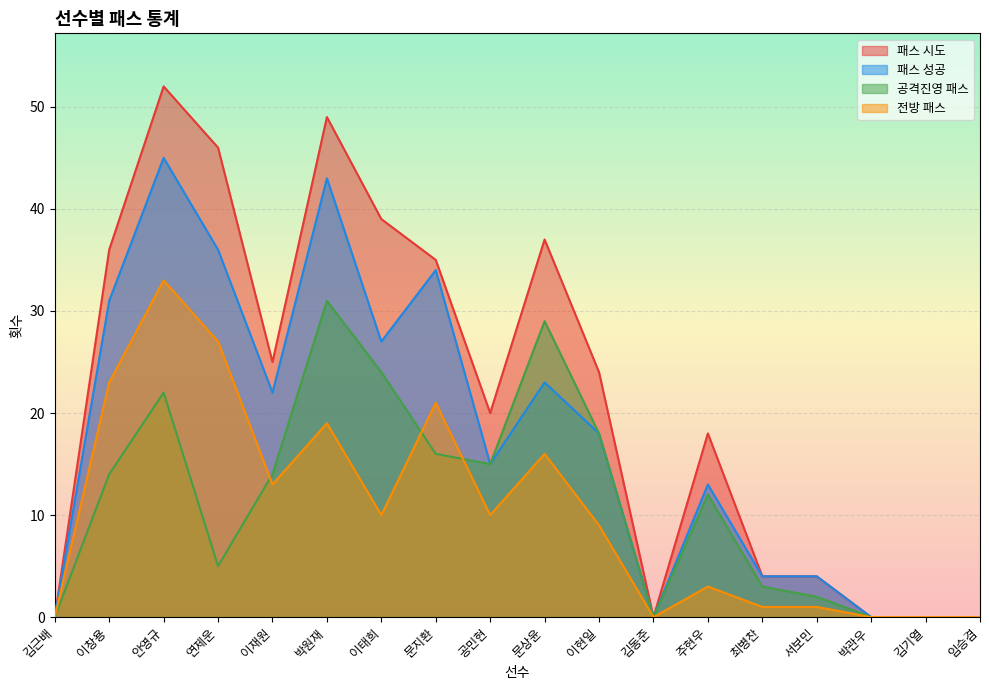

At 연제운, list the series in order from smallest to largest.

공격진영 패스, 전방 패스, 패스 성공, 패스 시도